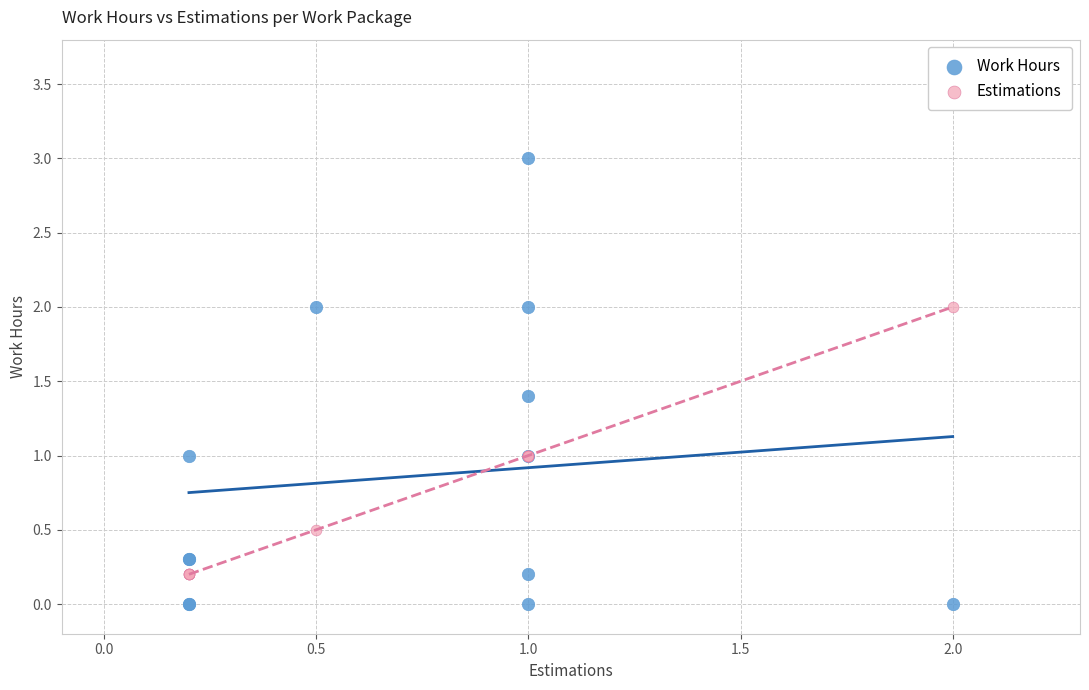

Which series reaches the maximum Y coordinate?

Work Hours